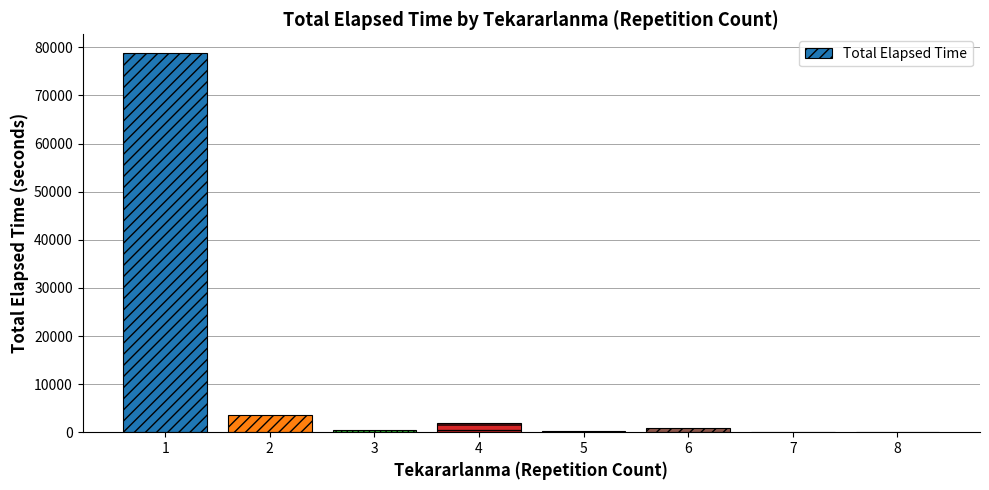

Does the chart contain stacked bars?

No